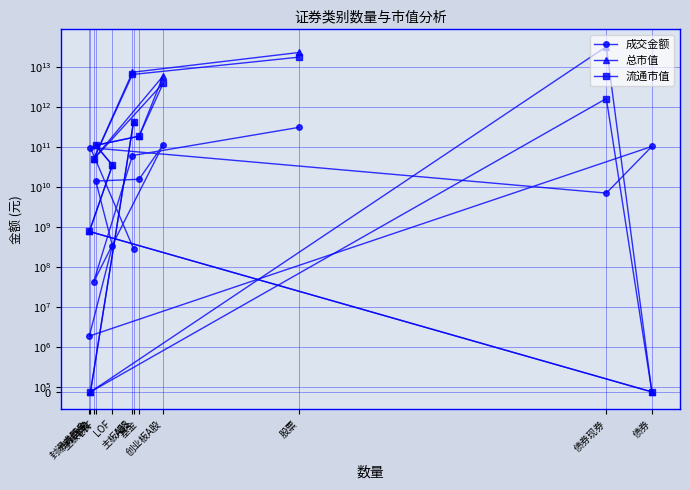

What is the difference between the highest and lowest values at ETF?

97769709984.0